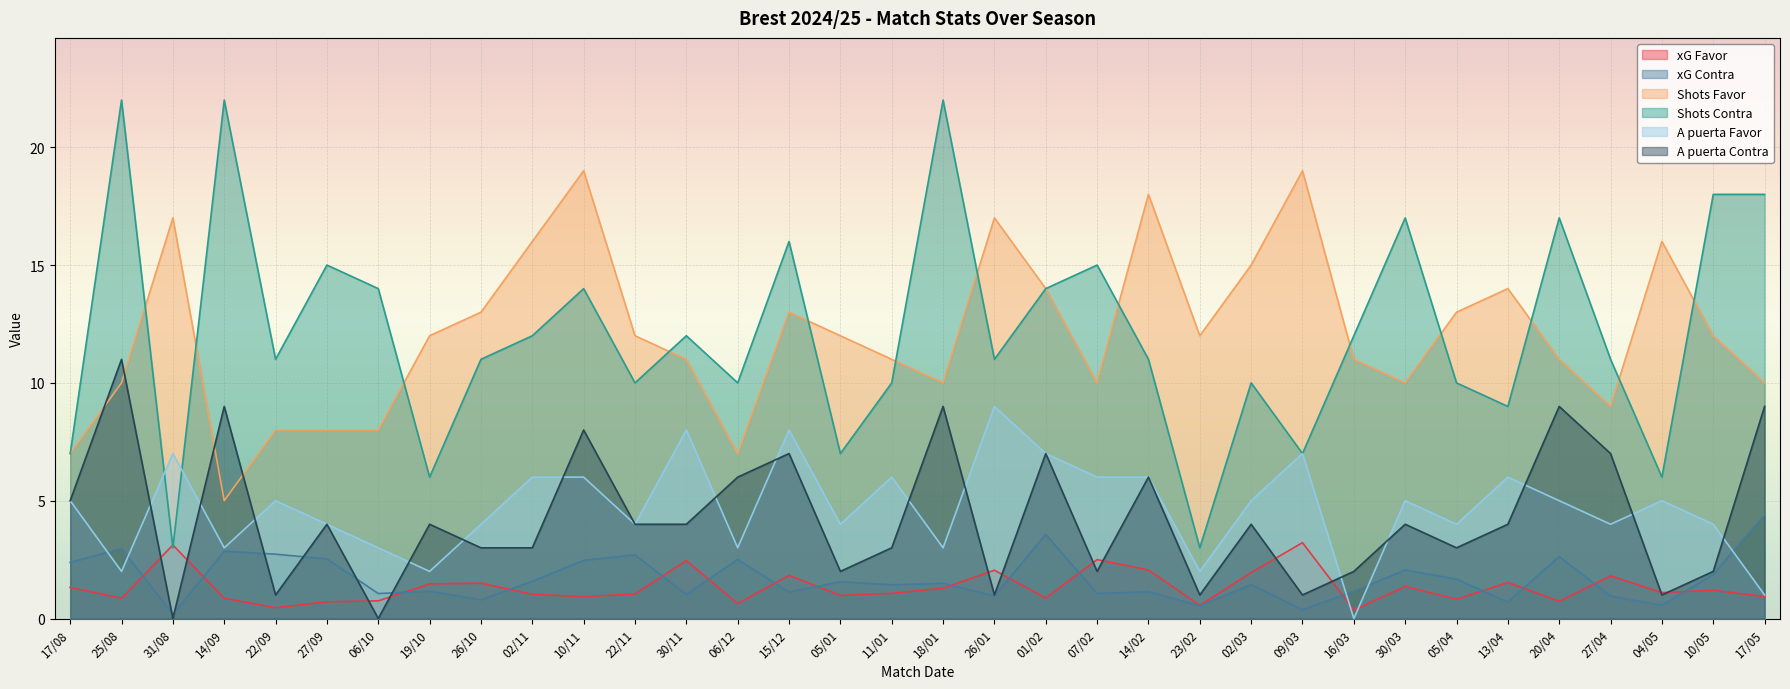

What are all the series names shown in the legend?

xG Favor, xG Contra, Shots Favor, Shots Contra, A puerta Favor, A puerta Contra